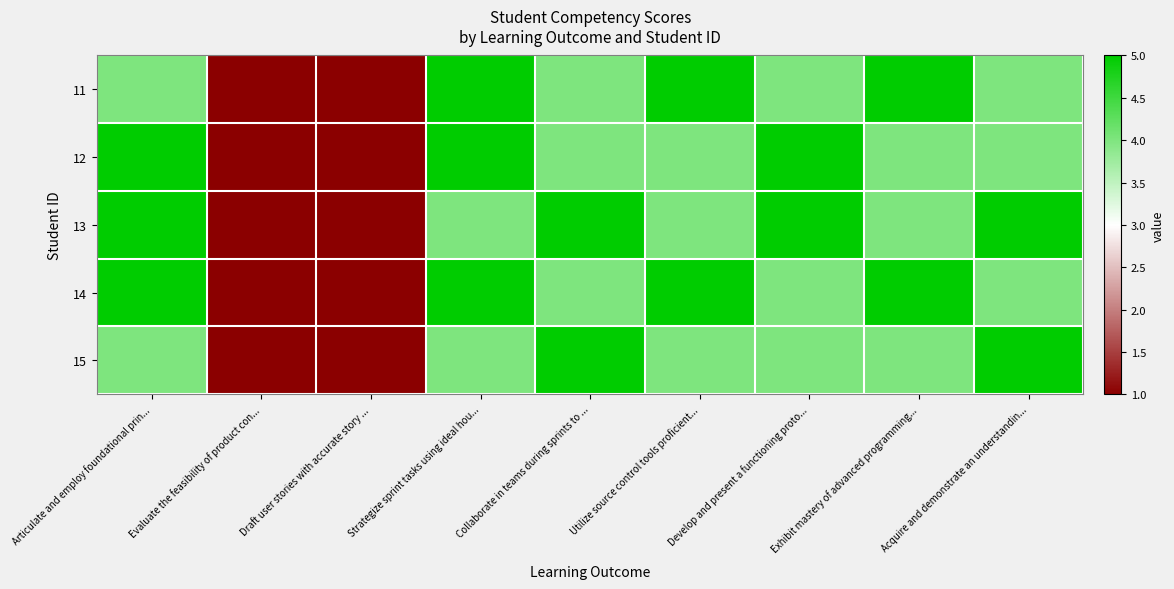

At which category does the chart reach its minimum across all series?

Evaluate the feasibility of product con...